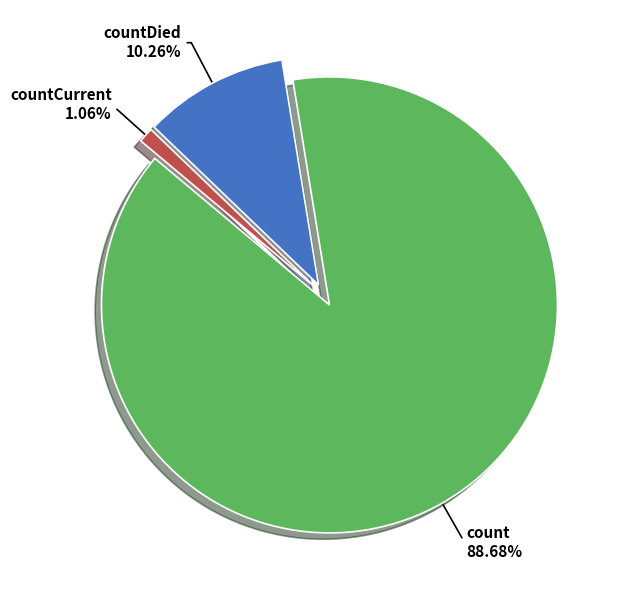

To the nearest percent, what is the average slice percentage?

33%